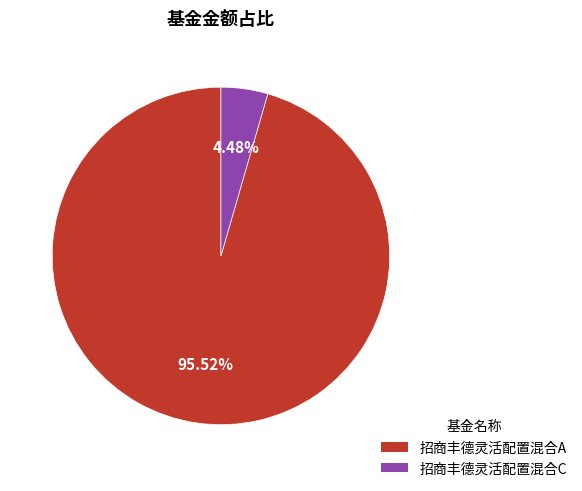

Count the number of slices in the pie.

2